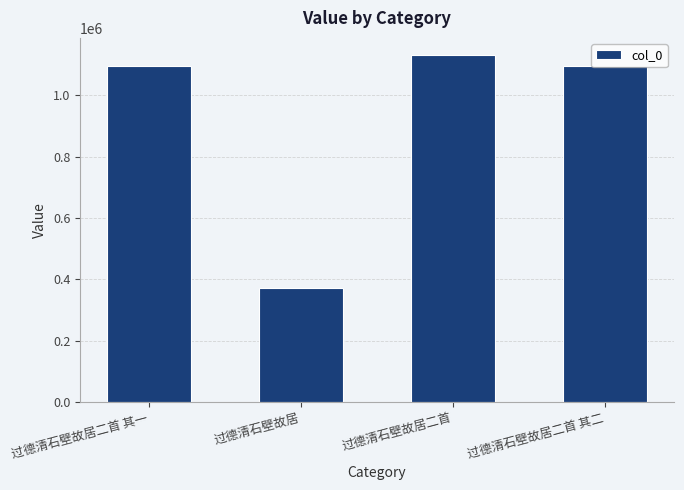

What is the minimum value shown in the chart?

371345